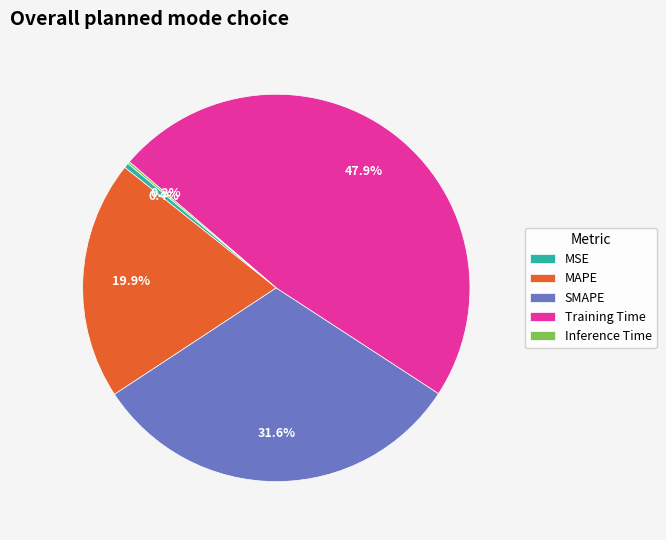

Does MSE represent more than half of the total?

No